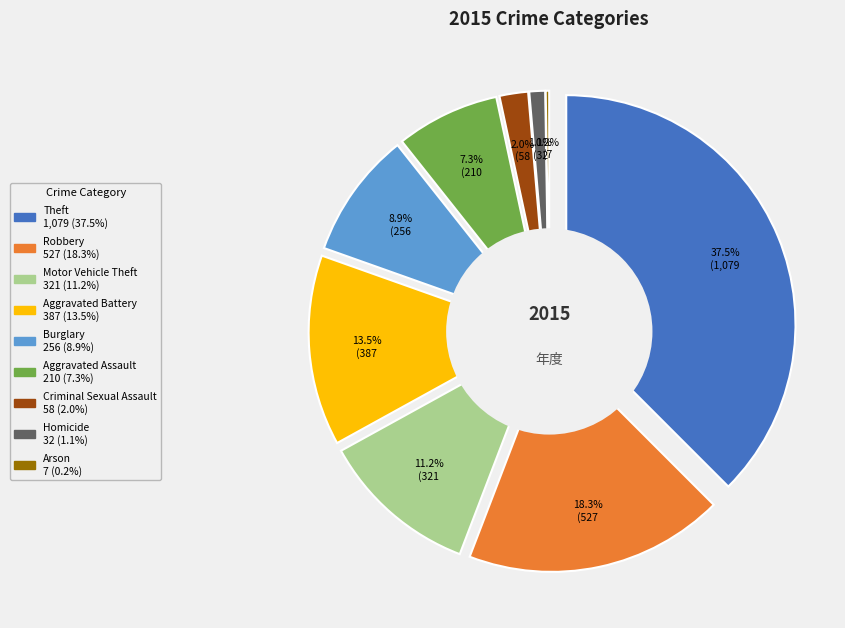

True or false: Aggravated Battery accounts for 13% of the total.

True